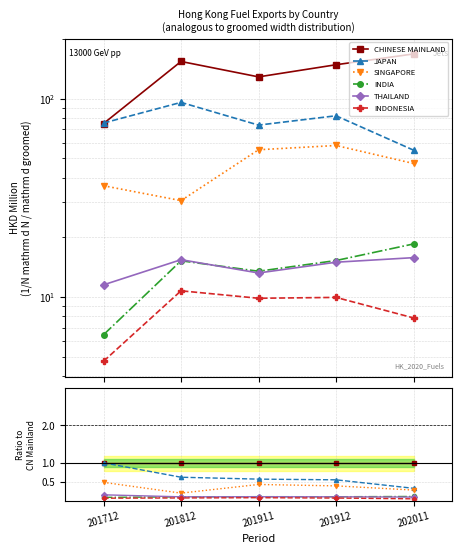

In INDIA, how many points are lower than both neighbors (excluding endpoints)?

1